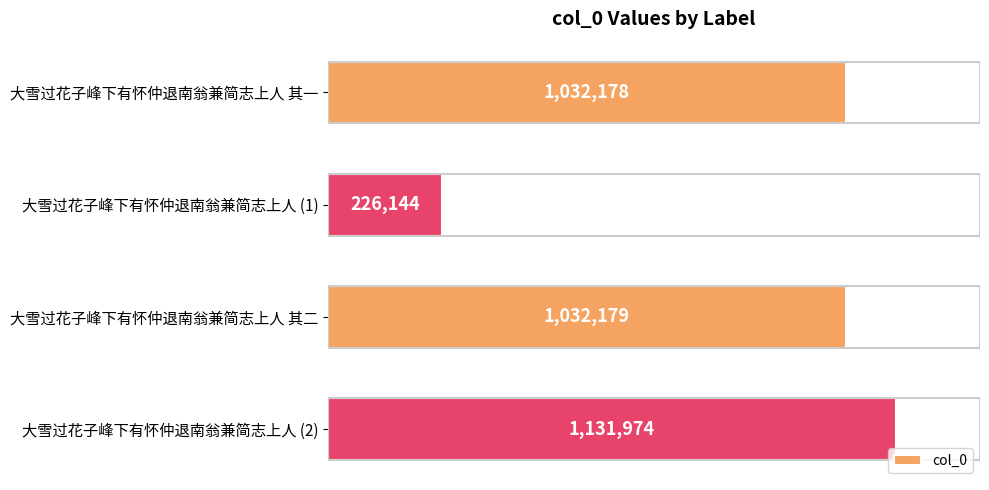

What is the smallest value displayed?

226144